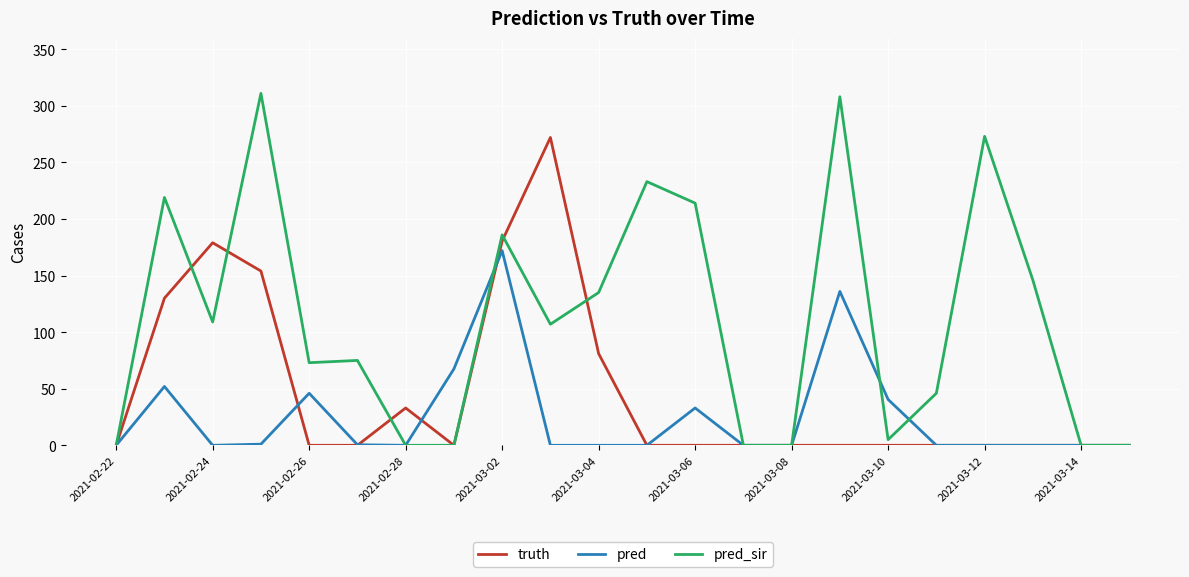

True or false: pred_sir and pred intersect in this chart.

True